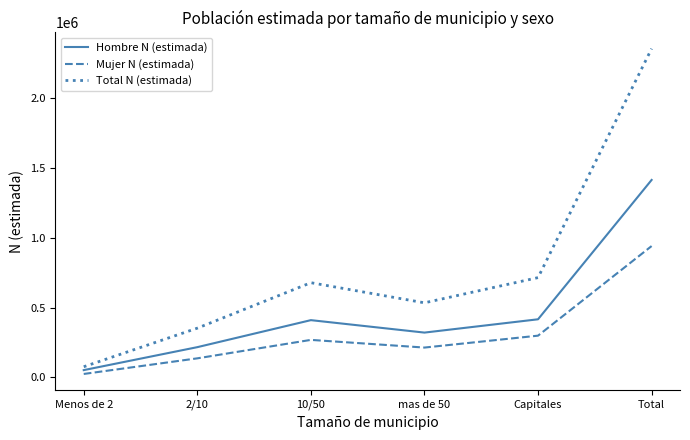

Rank the series by their average value, from highest to lowest.

Total N (estimada), Hombre N (estimada), Mujer N (estimada)